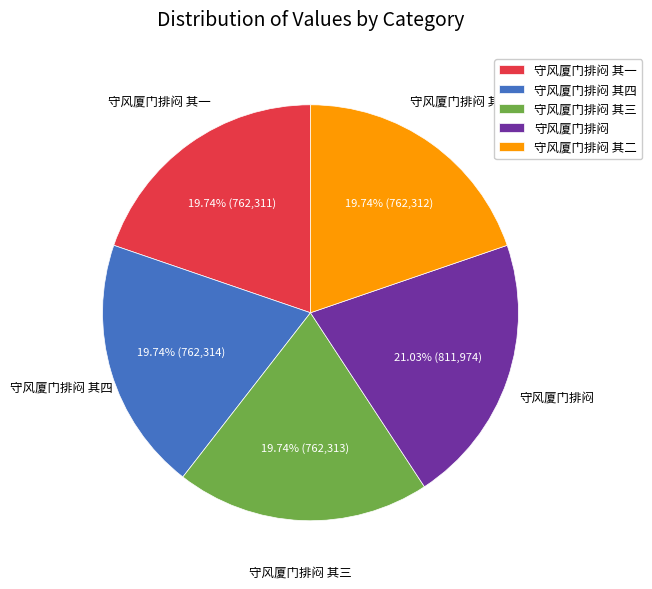

To the nearest percent, what is the average slice percentage?

20%